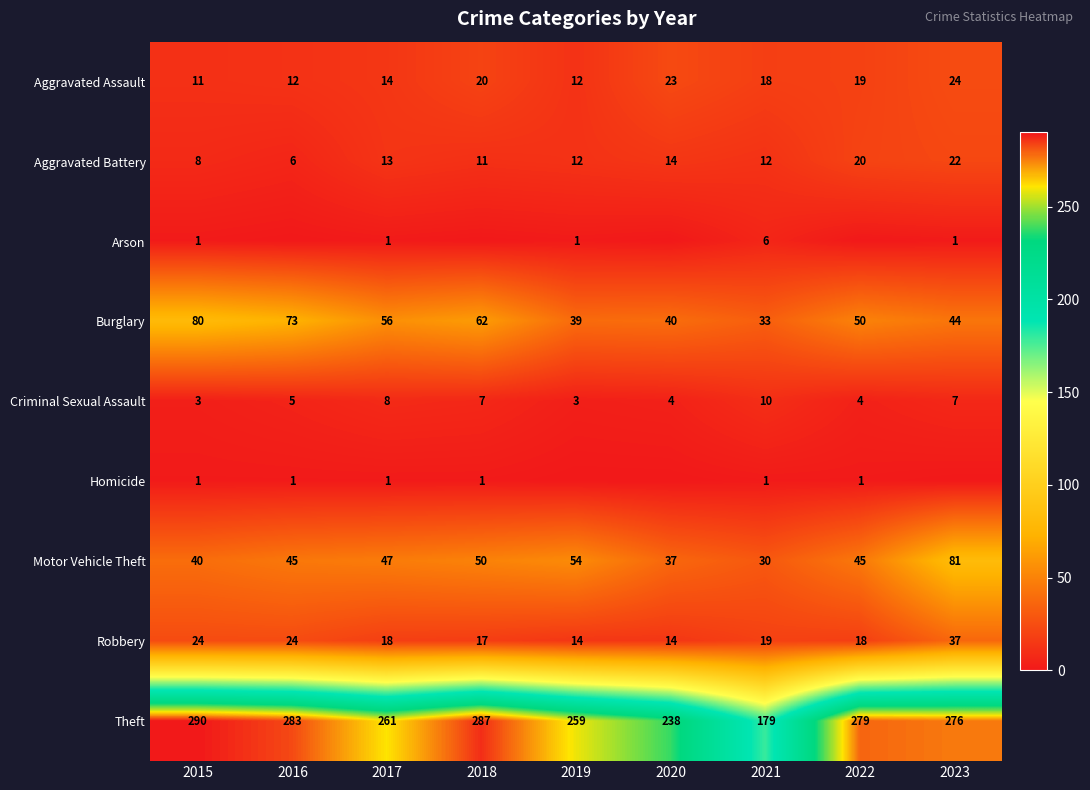

What is the difference between the Criminal Sexual Assault values at 2018 and 2022?

3